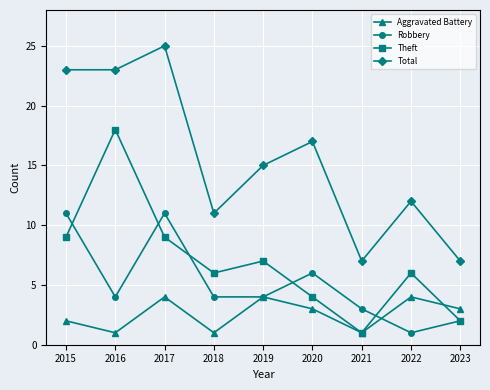

What is the sum of the Robbery values at 2023 and 2020?

8